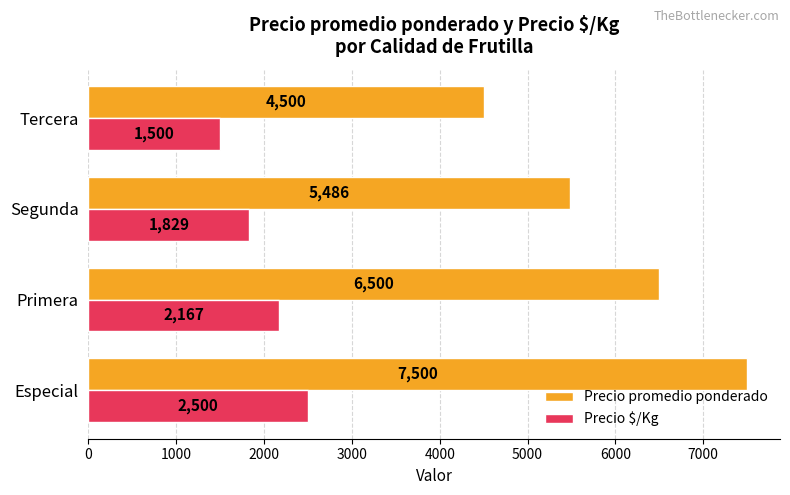

Which series has the largest range (max minus min)?

Precio promedio ponderado